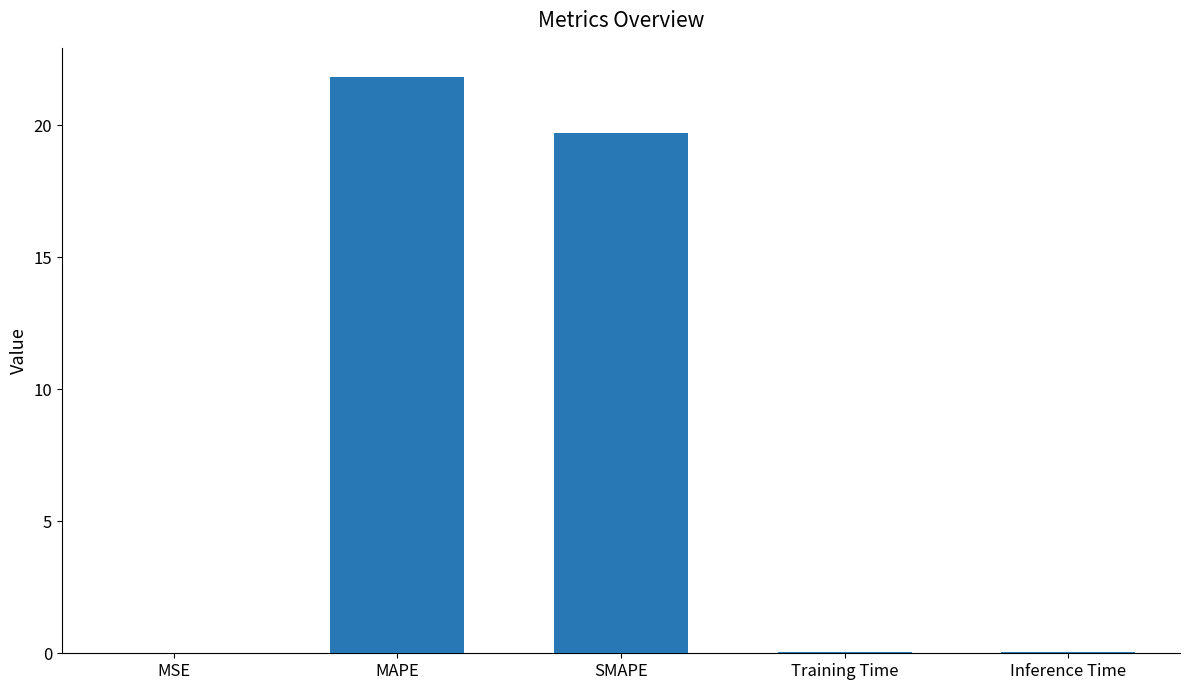

Which label corresponds to the largest value in the chart?

MAPE